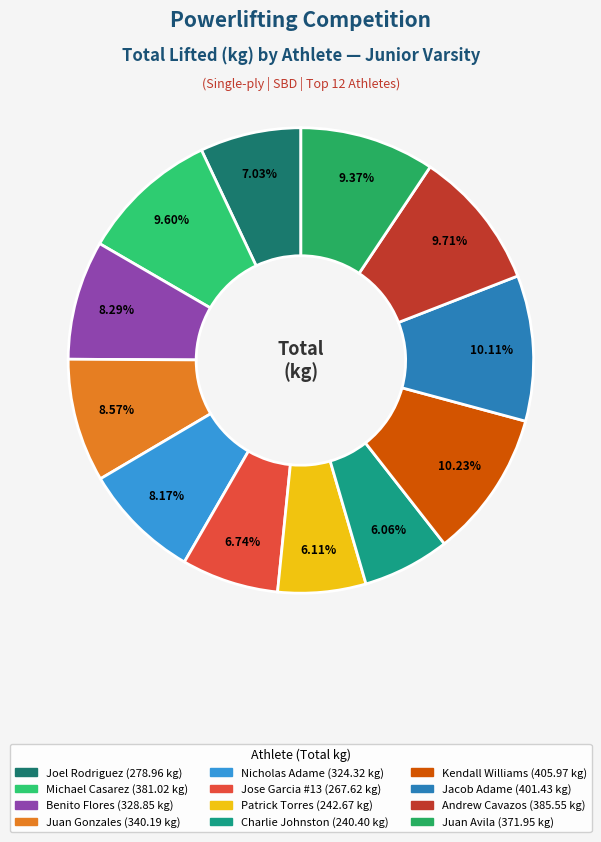

What is the change in value from Michael Casarez to Juan Avila?

-9.1